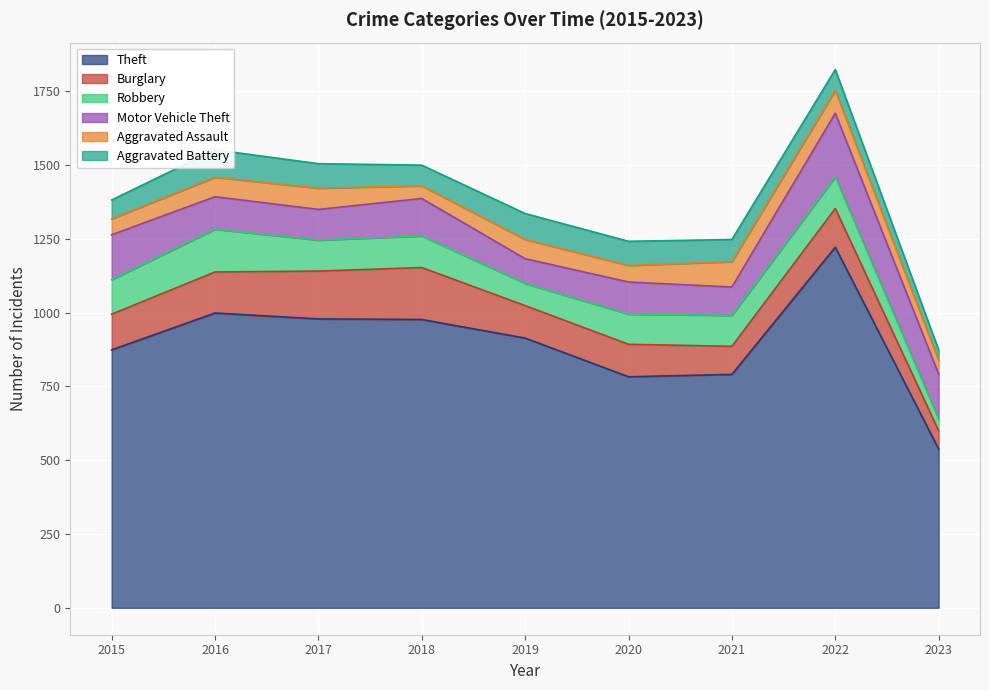

At which label does Burglary first exceed 121?

2016